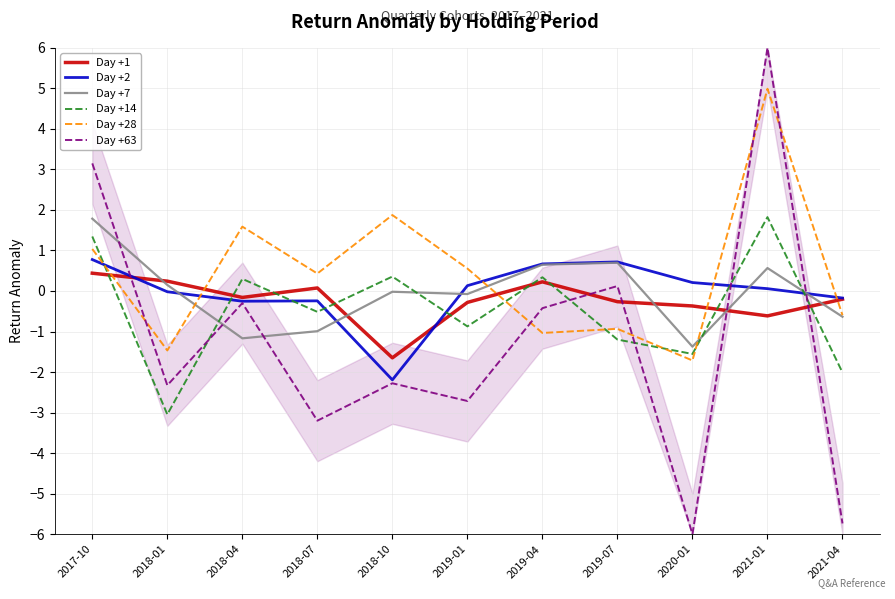

How many interior local valleys does the Day +14 series have?

4